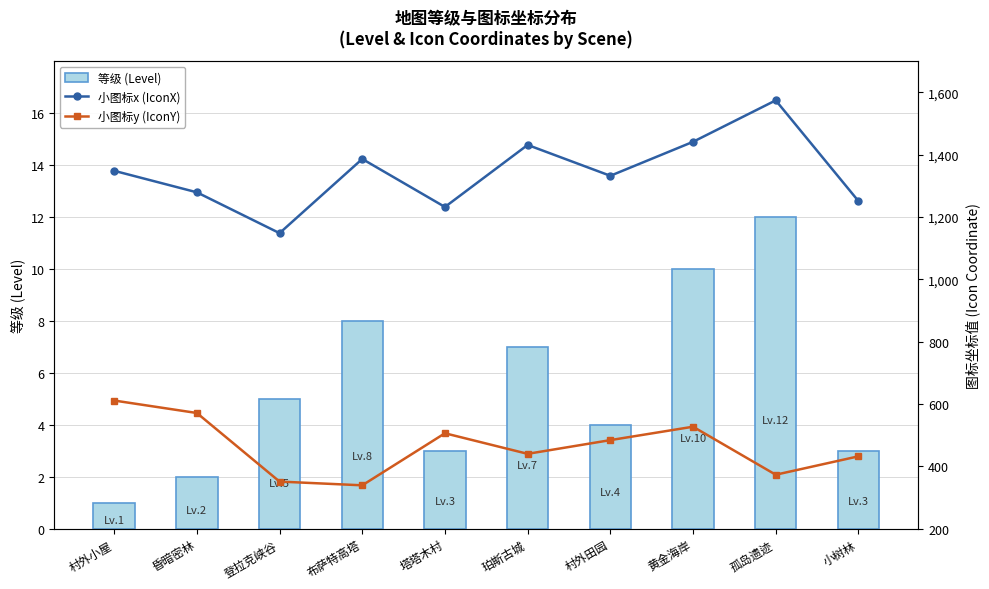

What is the value of the 等级 (Level) bar at the 9th from the left?

12